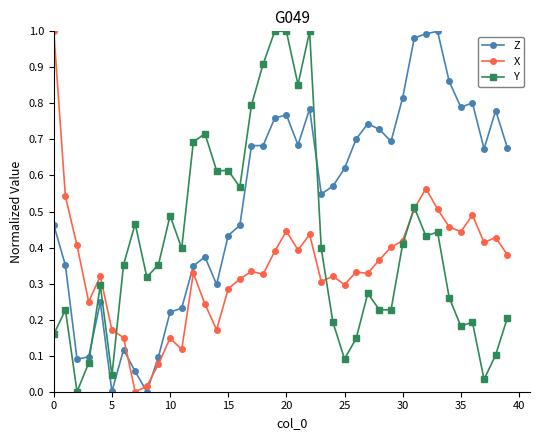

Which series has the largest total across all categories?

Z